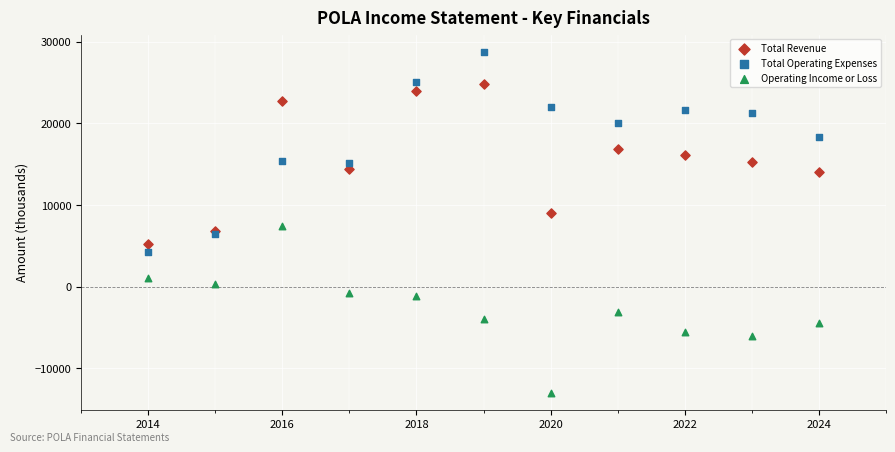

Which series reaches the minimum Y coordinate?

Operating Income or Loss